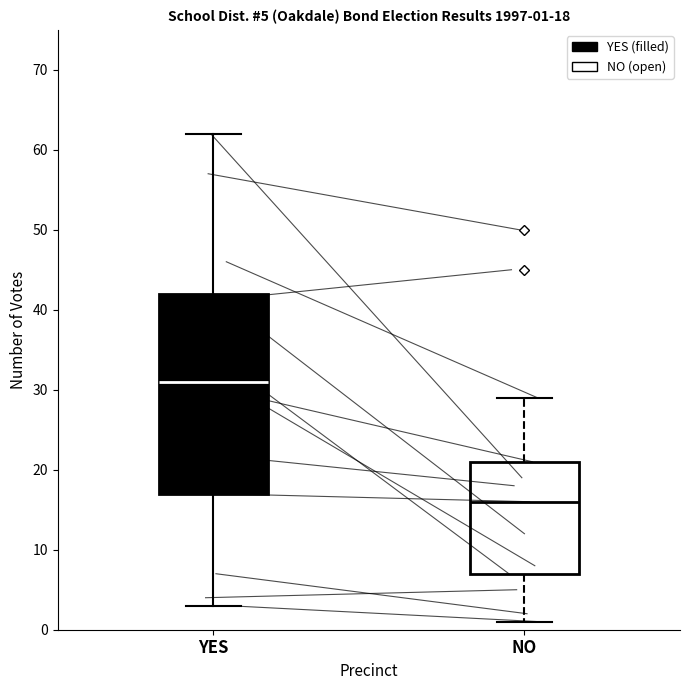

Which box's median line is the lowest?

NO